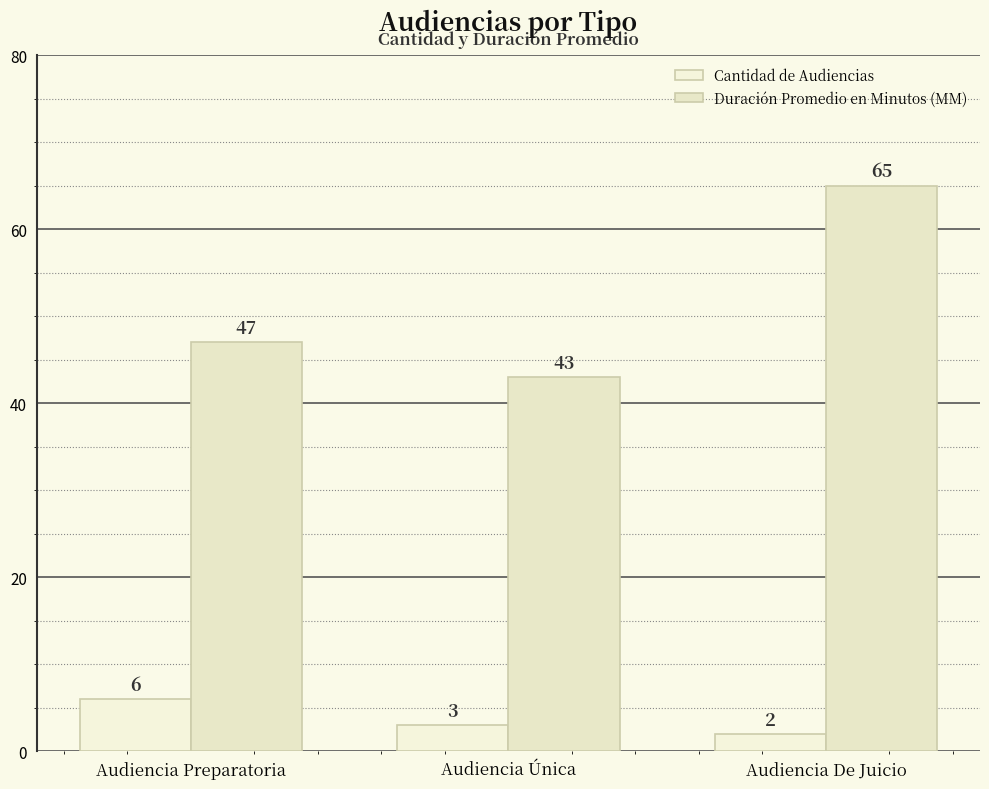

What is the difference between the highest and lowest values at Audiencia De Juicio?

63